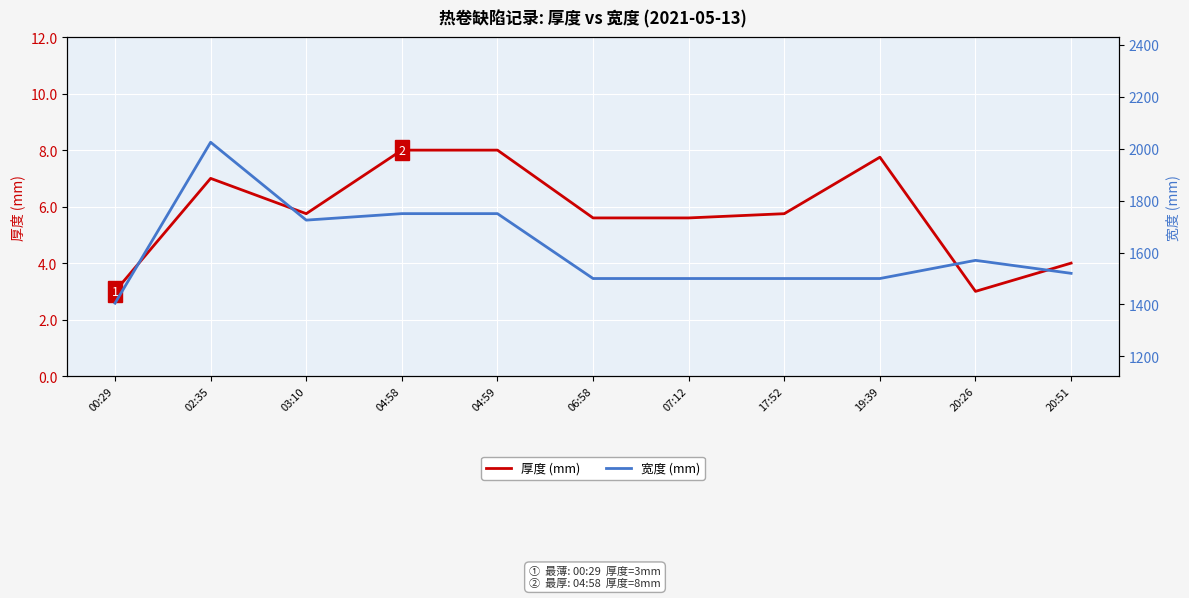

What is the value of the 宽度 (mm) point at the 2nd from the left?

2025.0